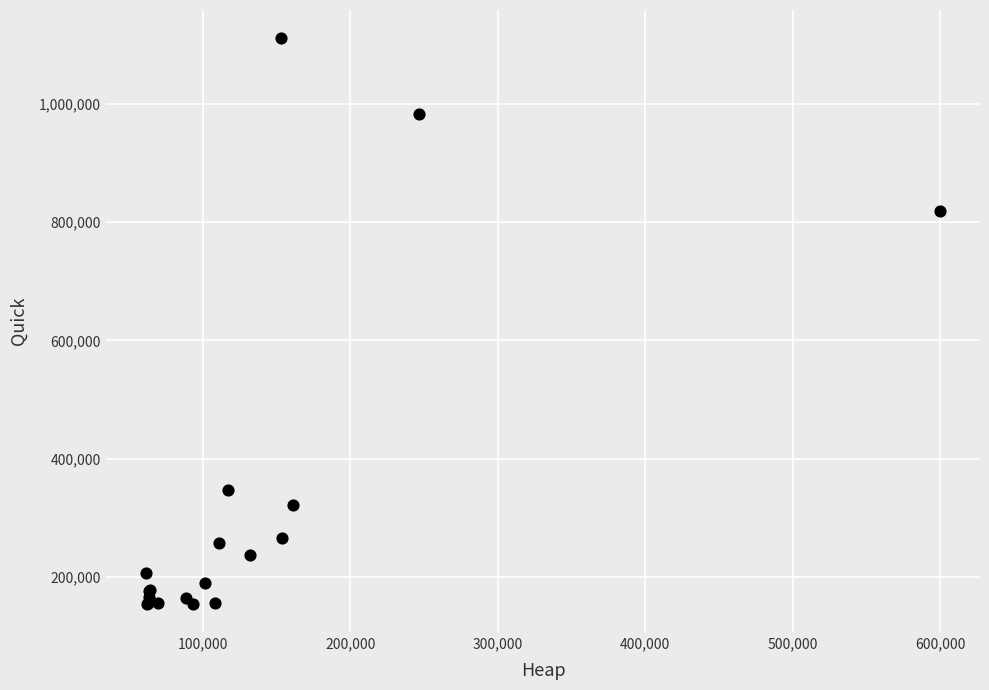

What Y value in the scatter plot is closest to 632800?

819900